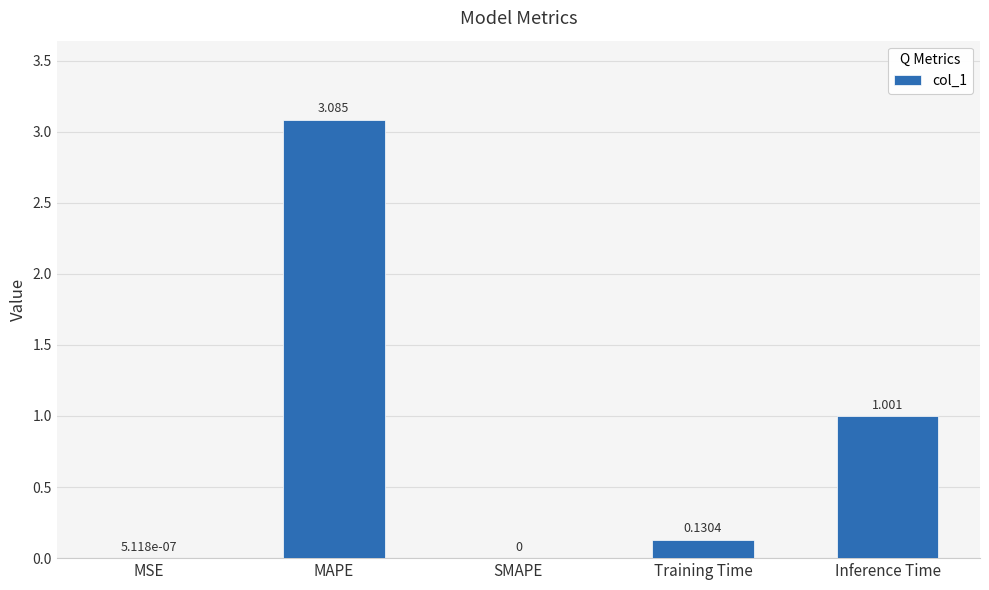

The chart shows a value of 3.1 at MAPE. True or false?

True